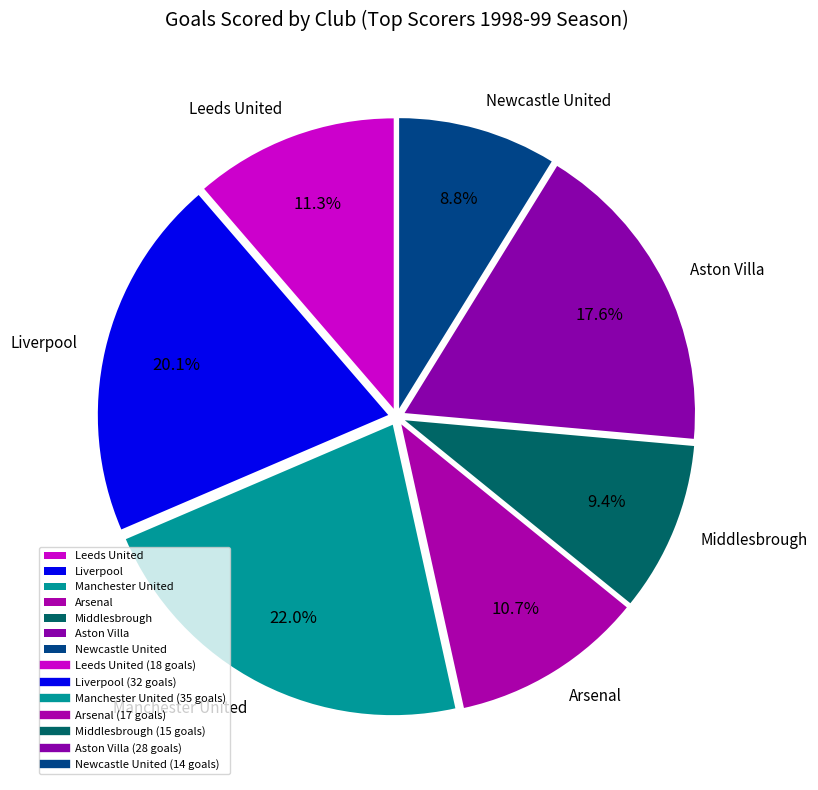

Which slice is the largest?

Manchester United